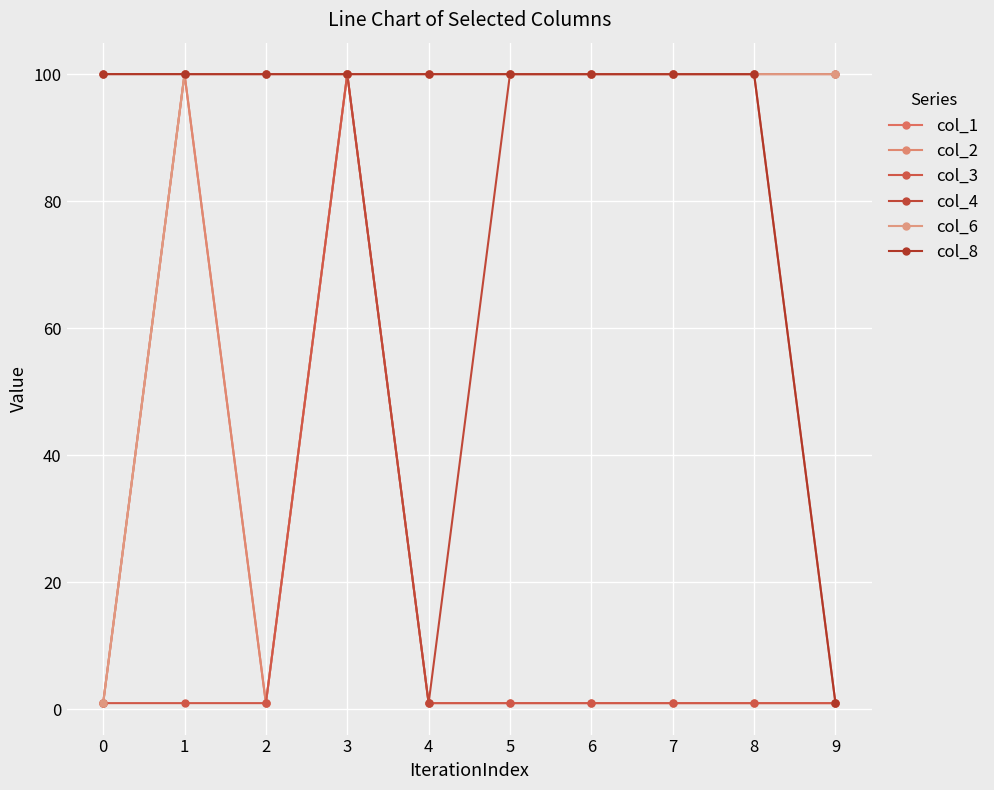

Which series has the largest total across all categories?

col_4